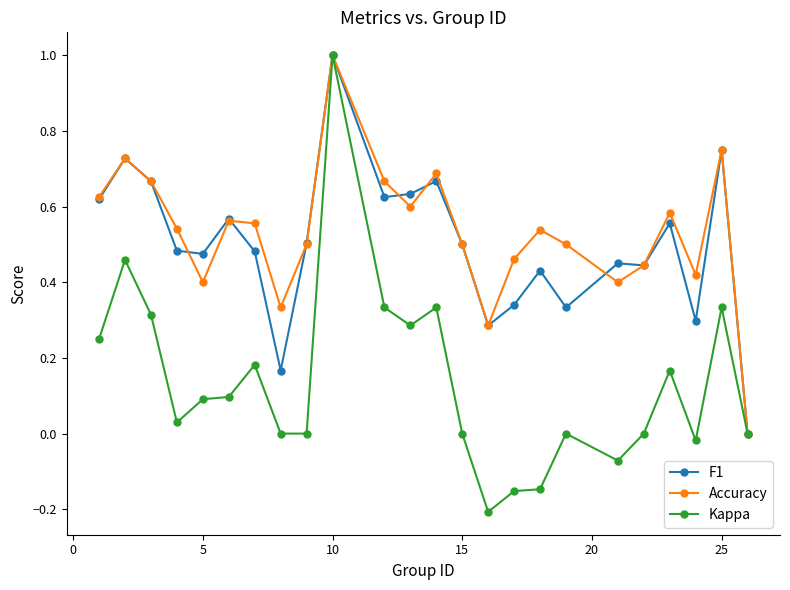

How many positive values does the F1 series have?

23